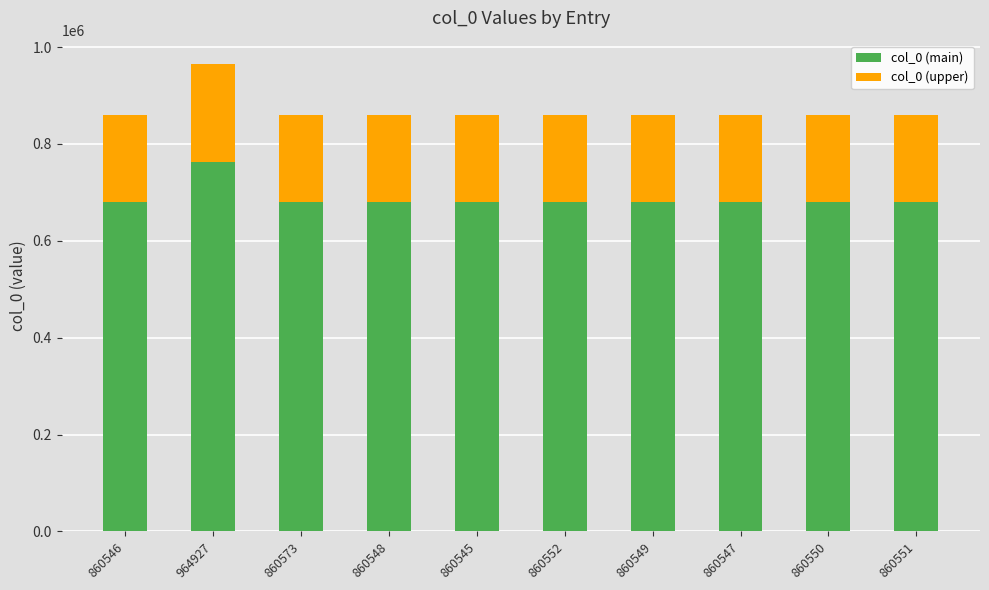

How many data points in col_0 (main) are less than 679834?

5